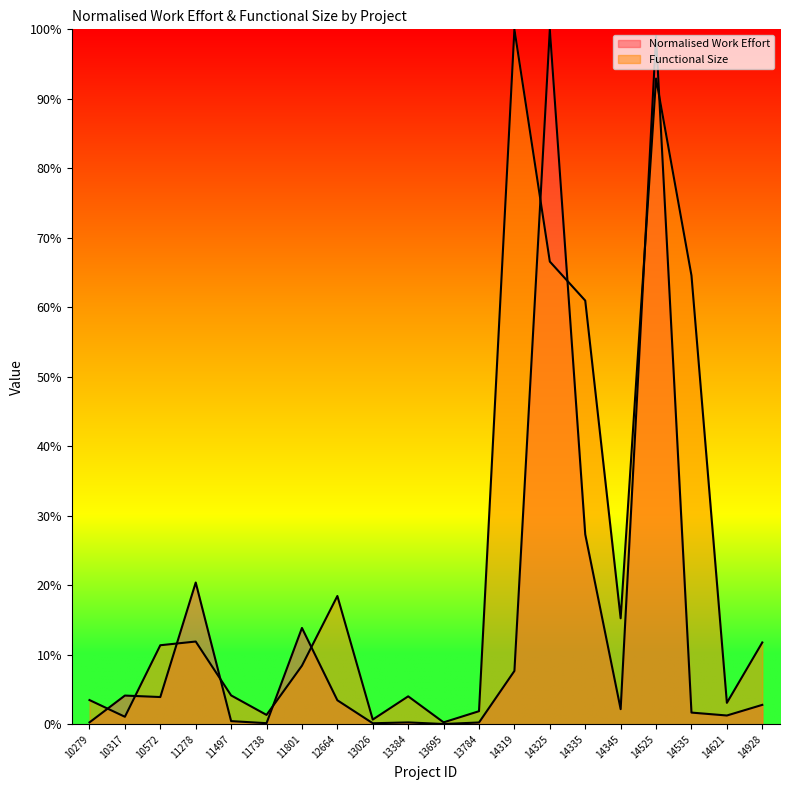

Does the chart have visible grid lines?

No